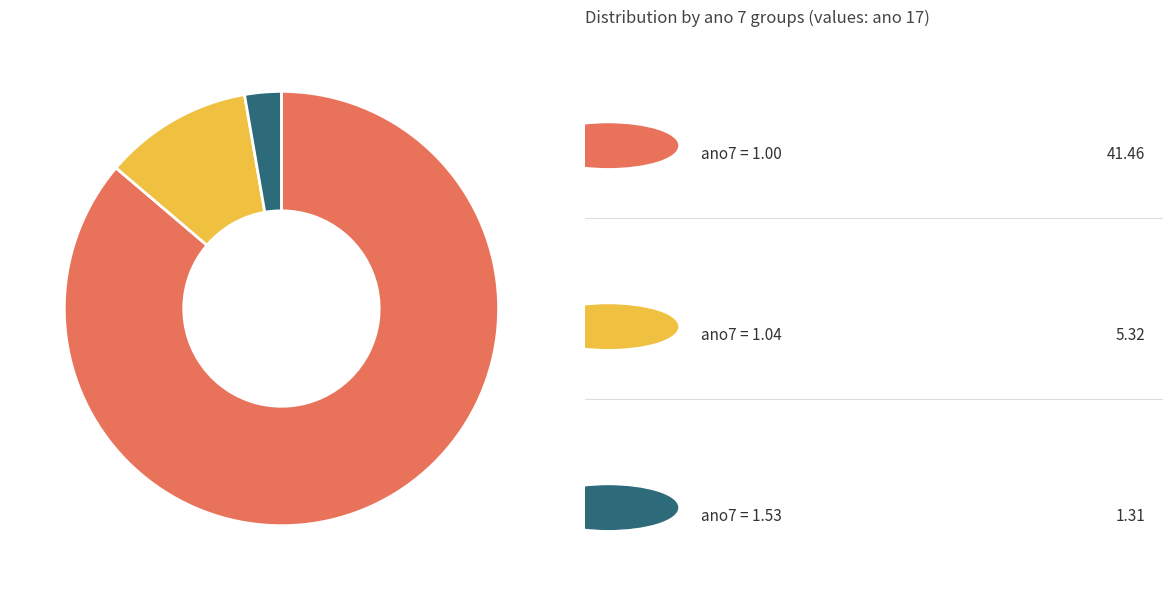

Does any single category account for the majority?

Yes